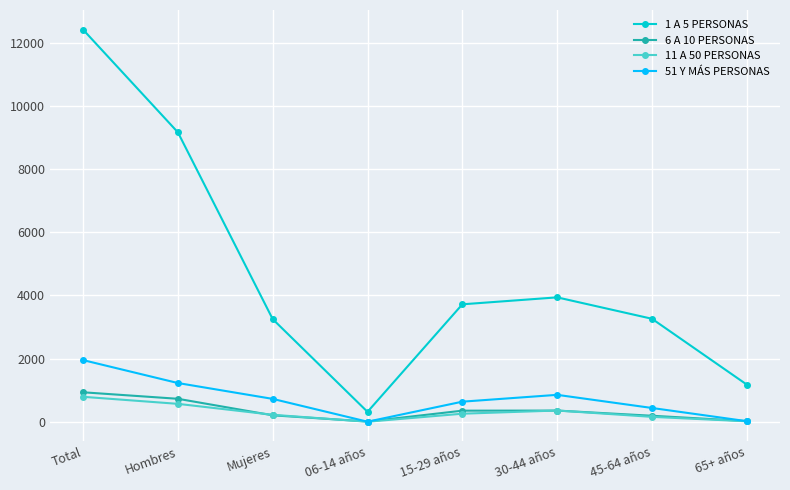

How many lines are shown in the chart?

4